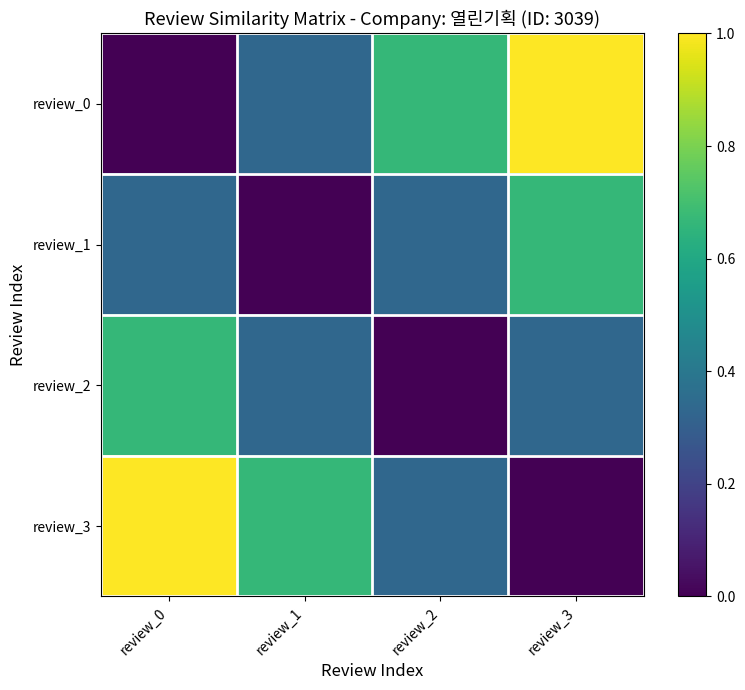

How many data points in review_2 are above 0?

3